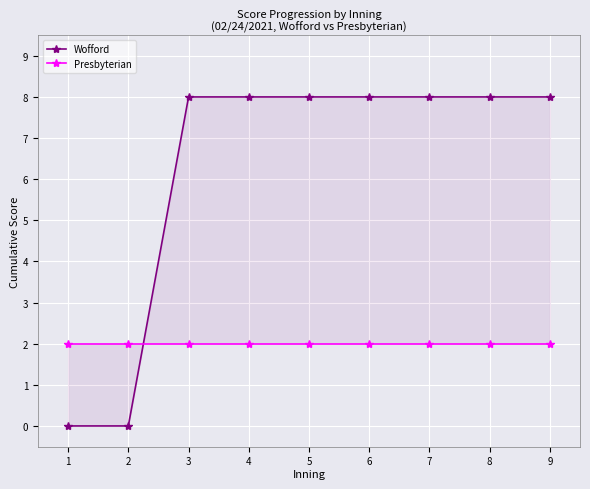

Reading left to right, transcribe all the data shown in this chart.

Wofford: 0	0	8	8	8	8	8	8	8
Presbyterian: 2	2	2	2	2	2	2	2	2